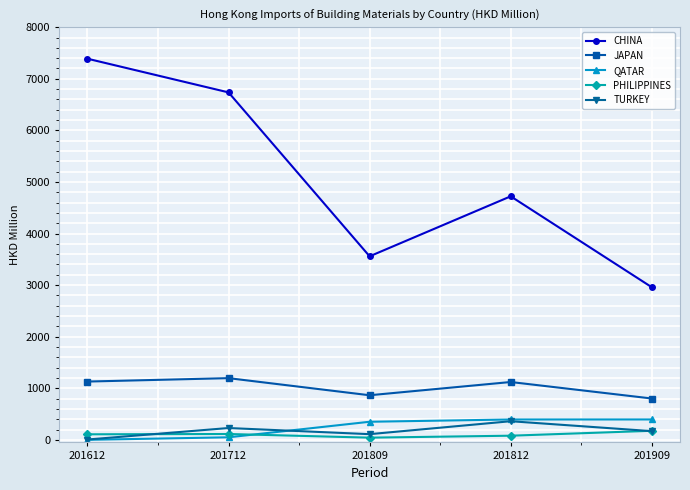

What is the value of the JAPAN point at the 4th from the left?

1121.2